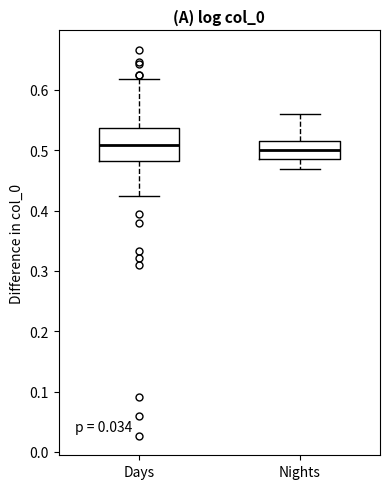

Which box is the tallest, from its lower edge to its upper edge?

Days